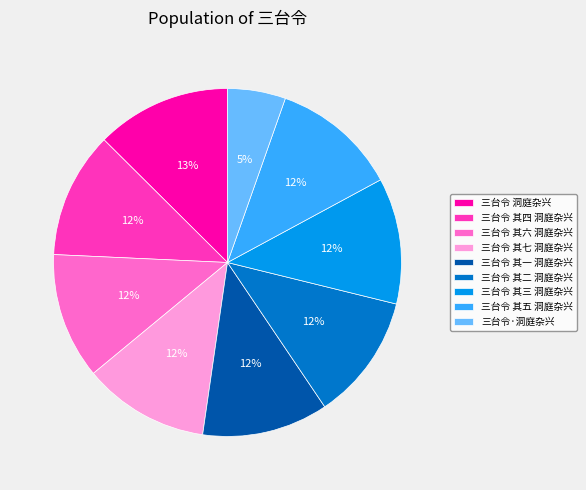

What is the ratio of the value at 三台令 其七 洞庭杂兴 to the value at 三台令 其三 洞庭杂兴?

1.0